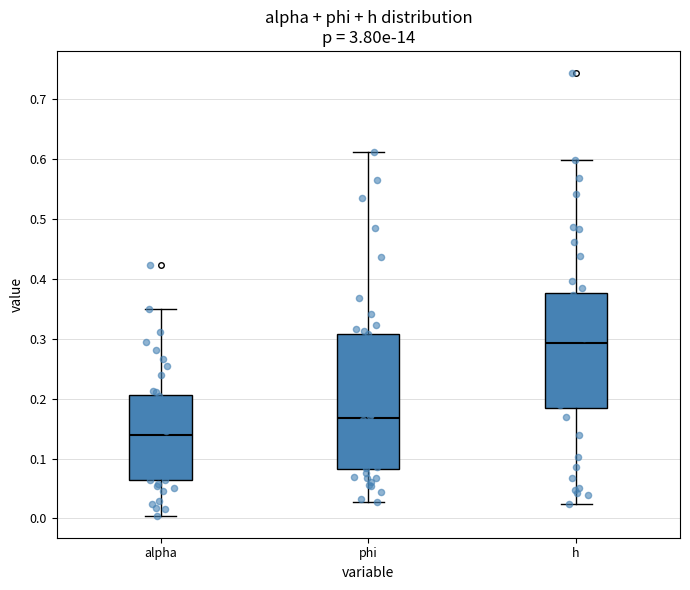

Reading left to right, transcribe this box plot: for each box, give where its median line is, the range the box spans, and where its two whiskers end, as read against the y-axis. The values are not printed on the chart, so give them approximately, as read against the axis.

alpha: median 0.14, box 0.06 to 0.21, whiskers 0.00 to 0.35
phi: median 0.17, box 0.08 to 0.31, whiskers 0.03 to 0.61
h: median 0.29, box 0.18 to 0.38, whiskers 0.02 to 0.60